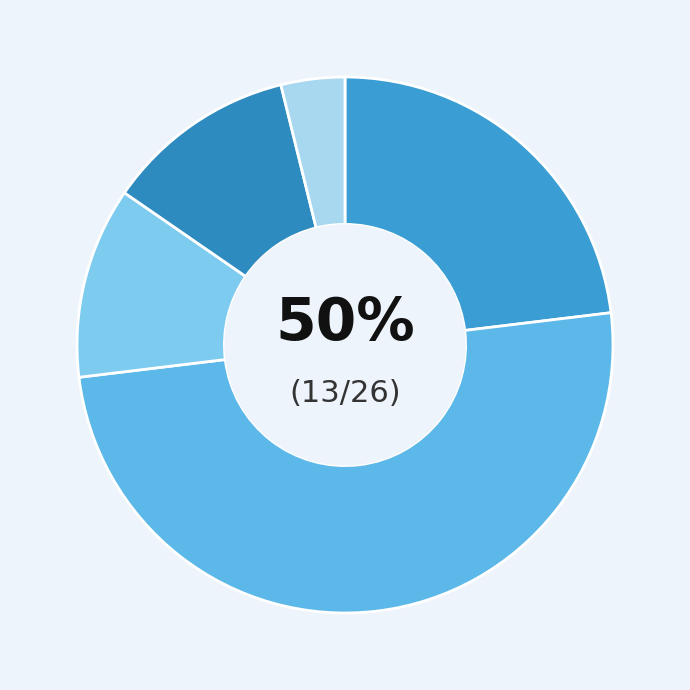

Is it true that Theft is 4% of the pie?

False